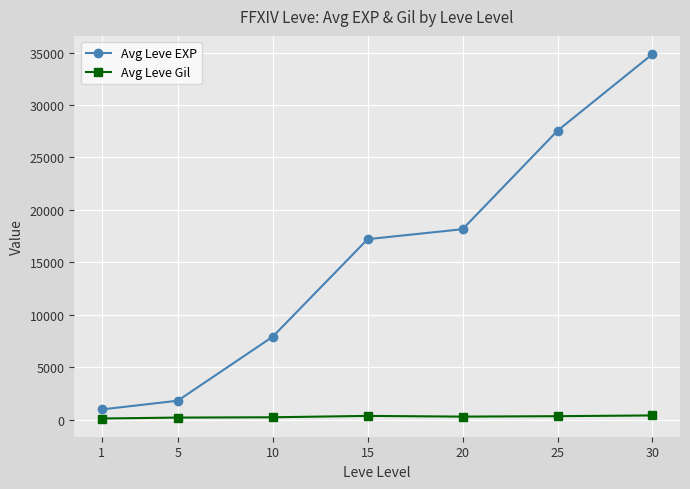

Rank the series by their maximum value, from highest to lowest.

Avg Leve EXP, Avg Leve Gil